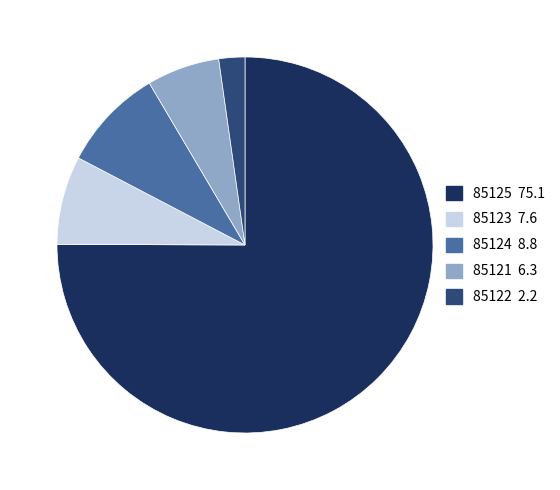

True or false: 85121 accounts for 1% of the total.

False